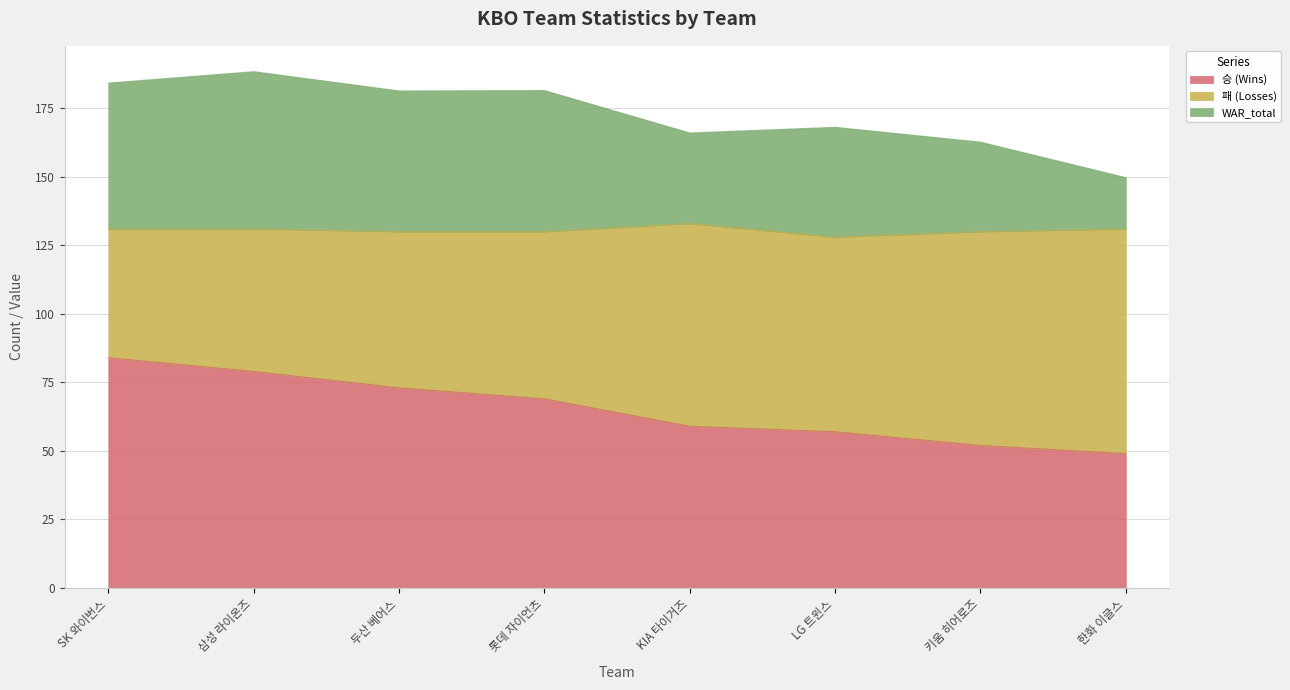

At which label does 승 (Wins) reach its peak?

SK 와이번스